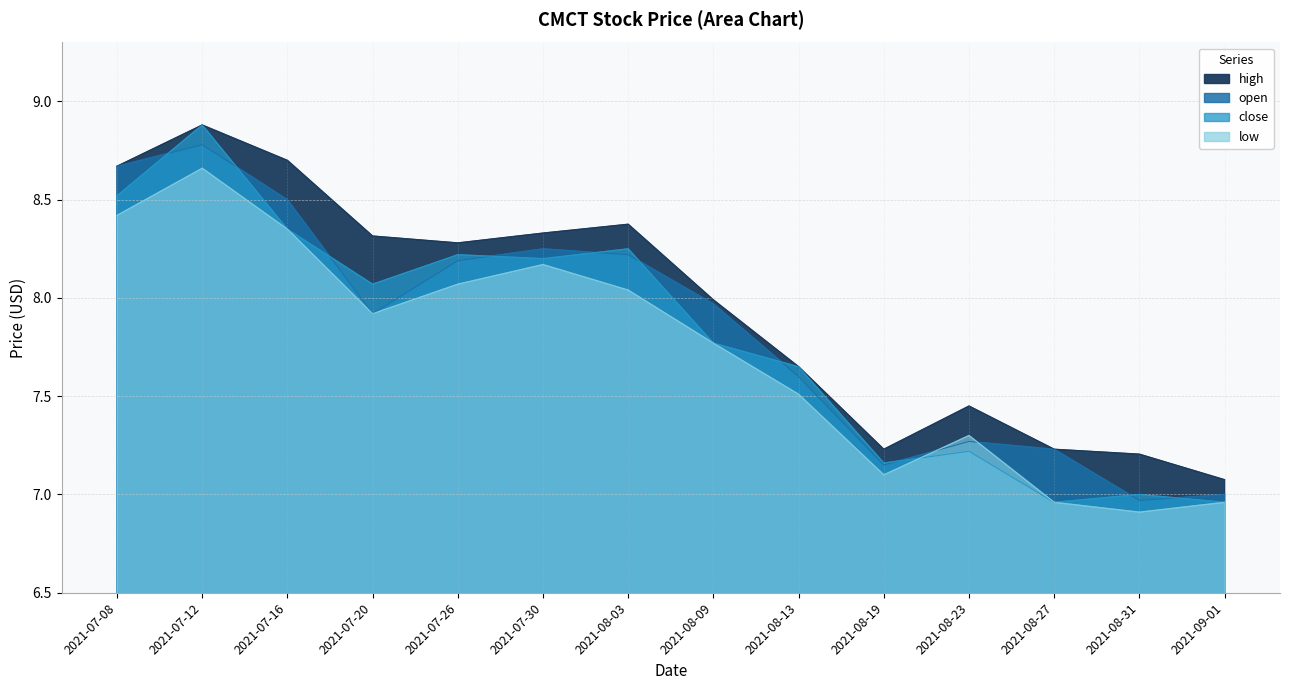

Which series has the largest total across all categories?

high